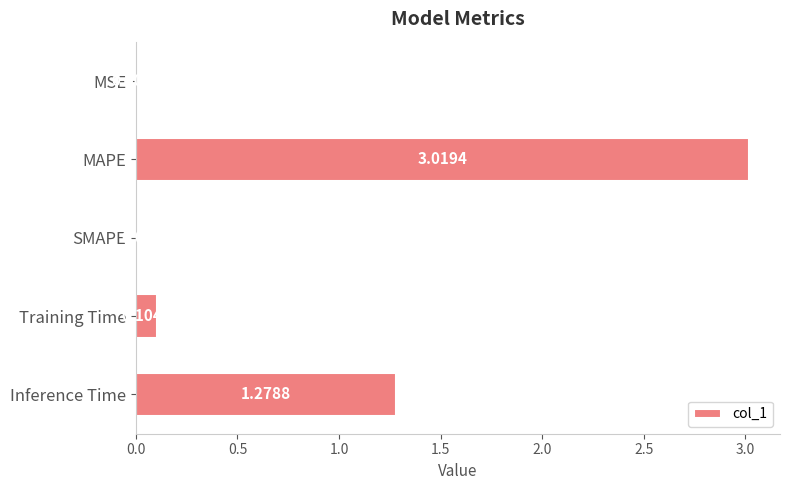

What is the sum of all values?

4.4